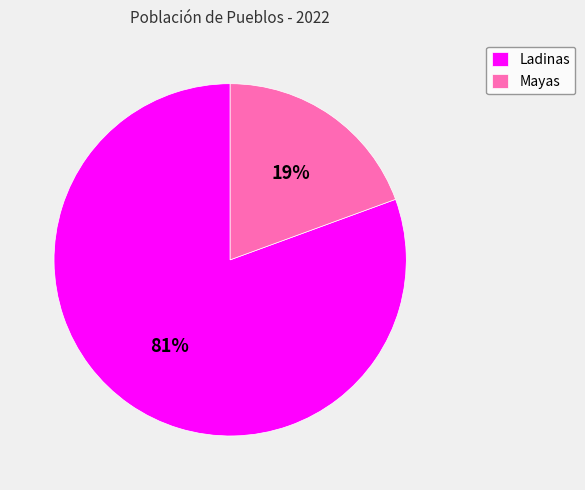

Which category has the biggest portion of the pie?

Ladinas